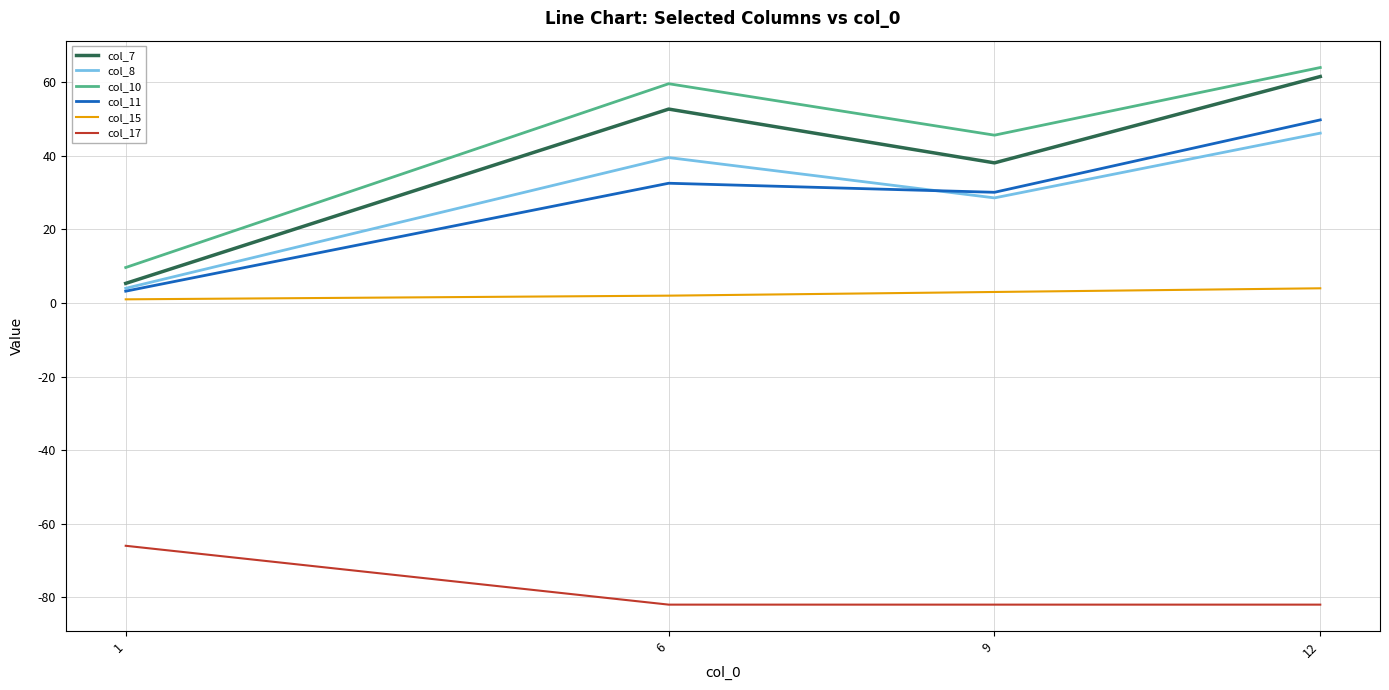

What is the minimum value shown in the chart?

-82.0